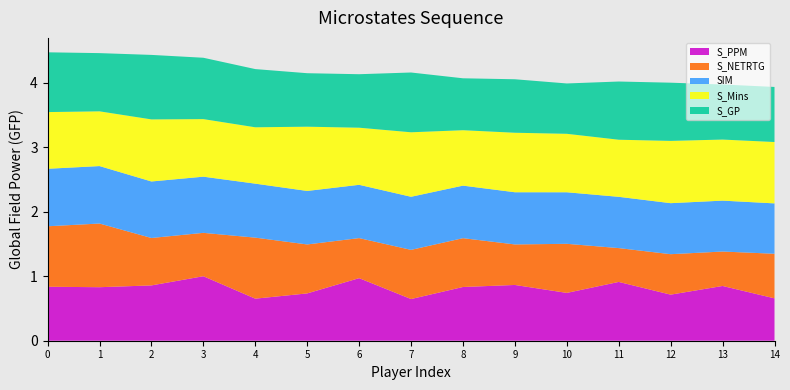

Reading left to right, transcribe all the data shown in this chart.

S_PPM: Kevin Durant=0.8	Stephen Curry=0.8	James Harden=0.9	Russell Westbrook=1.0	Klay Thompson=0.7	LeBron James=0.7	Isaiah Thomas=1.0	Kyle Lowry=0.6	Kawhi Leonard=0.8	DeMar DeRozan=0.9	Kyrie Irving=0.7	DeMarcus Cousins=0.9	Jimmy Butler=0.7	Anthony Davis=0.8	John Wall=0.7
S_NETRTG: Kevin Durant=0.9	Stephen Curry=1.0	James Harden=0.7	Russell Westbrook=0.7	Klay Thompson=0.9	LeBron James=0.8	Isaiah Thomas=0.6	Kyle Lowry=0.8	Kawhi Leonard=0.8	DeMar DeRozan=0.6	Kyrie Irving=0.8	DeMarcus Cousins=0.5	Jimmy Butler=0.6	Anthony Davis=0.5	John Wall=0.7
SIM: Kevin Durant=0.9	Stephen Curry=0.9	James Harden=0.9	Russell Westbrook=0.9	Klay Thompson=0.8	LeBron James=0.8	Isaiah Thomas=0.8	Kyle Lowry=0.8	Kawhi Leonard=0.8	DeMar DeRozan=0.8	Kyrie Irving=0.8	DeMarcus Cousins=0.8	Jimmy Butler=0.8	Anthony Davis=0.8	John Wall=0.8
S_Mins: Kevin Durant=0.9	Stephen Curry=0.8	James Harden=1.0	Russell Westbrook=0.9	Klay Thompson=0.9	LeBron James=1.0	Isaiah Thomas=0.9	Kyle Lowry=1.0	Kawhi Leonard=0.9	DeMar DeRozan=0.9	Kyrie Irving=0.9	DeMarcus Cousins=0.9	Jimmy Butler=1.0	Anthony Davis=0.9	John Wall=1.0
S_GP: Kevin Durant=0.9	Stephen Curry=0.9	James Harden=1.0	Russell Westbrook=1.0	Klay Thompson=0.9	LeBron James=0.8	Isaiah Thomas=0.8	Kyle Lowry=0.9	Kawhi Leonard=0.8	DeMar DeRozan=0.8	Kyrie Irving=0.8	DeMarcus Cousins=0.9	Jimmy Butler=0.9	Anthony Davis=0.9	John Wall=0.9